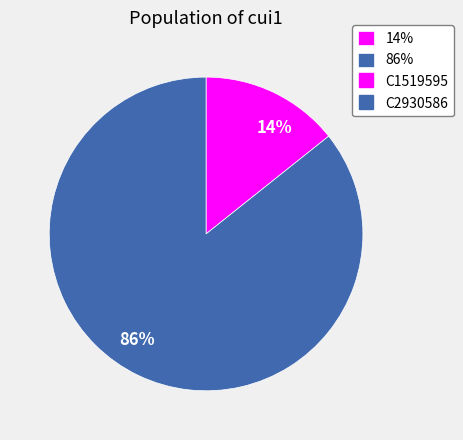

Do 86% and 14% together represent more than half of the pie?

Yes